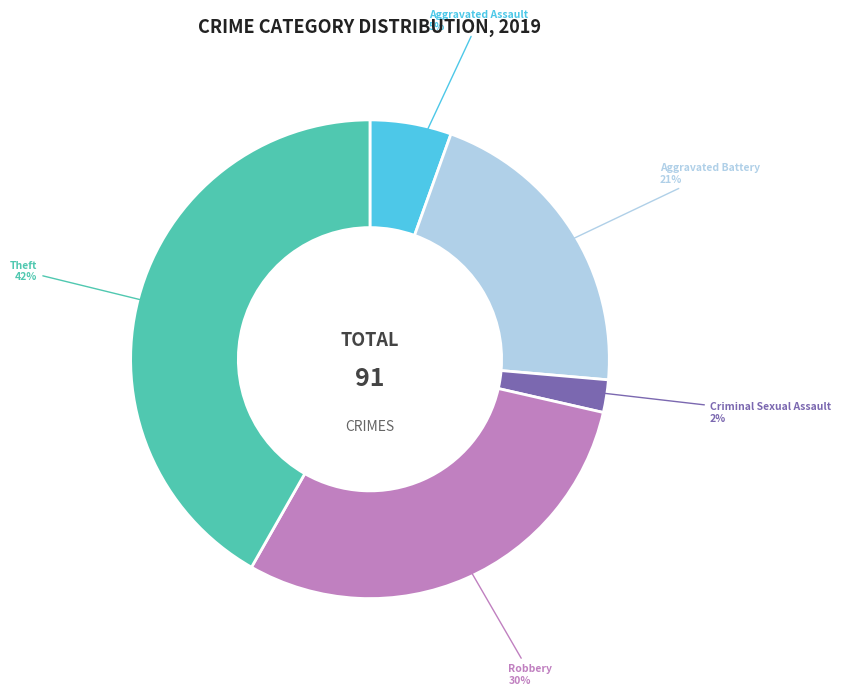

Is it true that Robbery is 30% of the pie?

True